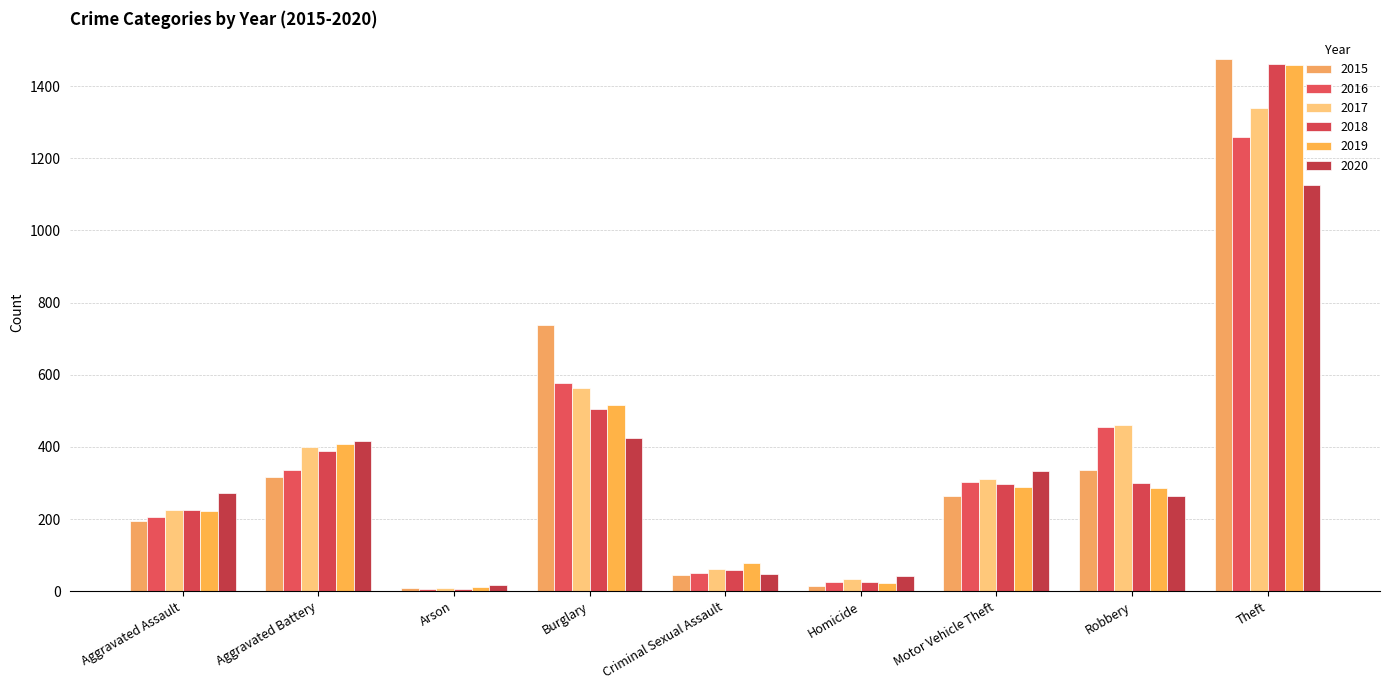

What is the difference between the maximum and second lowest values in the 2015 series?

1459